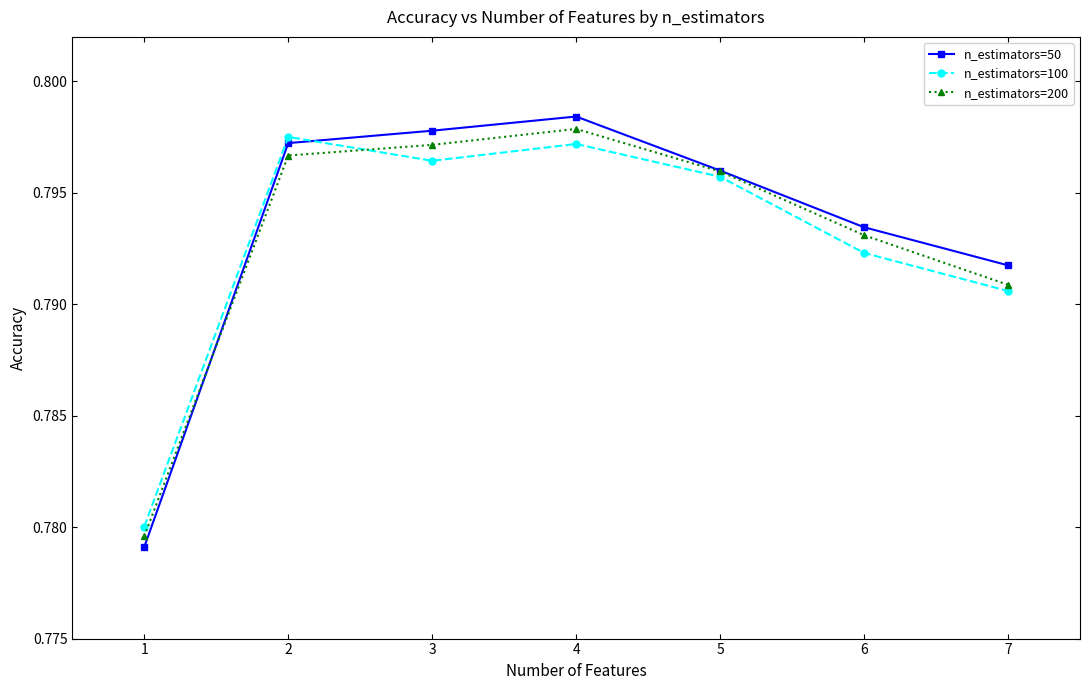

Does the chart display data point markers on the line(s)?

Yes